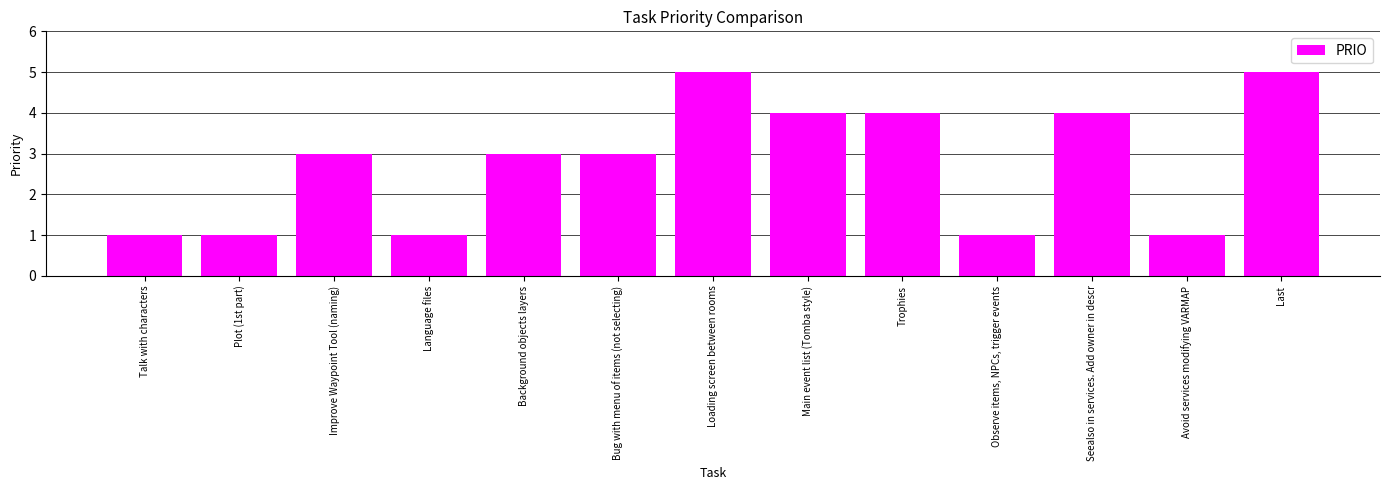

What is the label of the 1st bar from the left?

Talk with characters